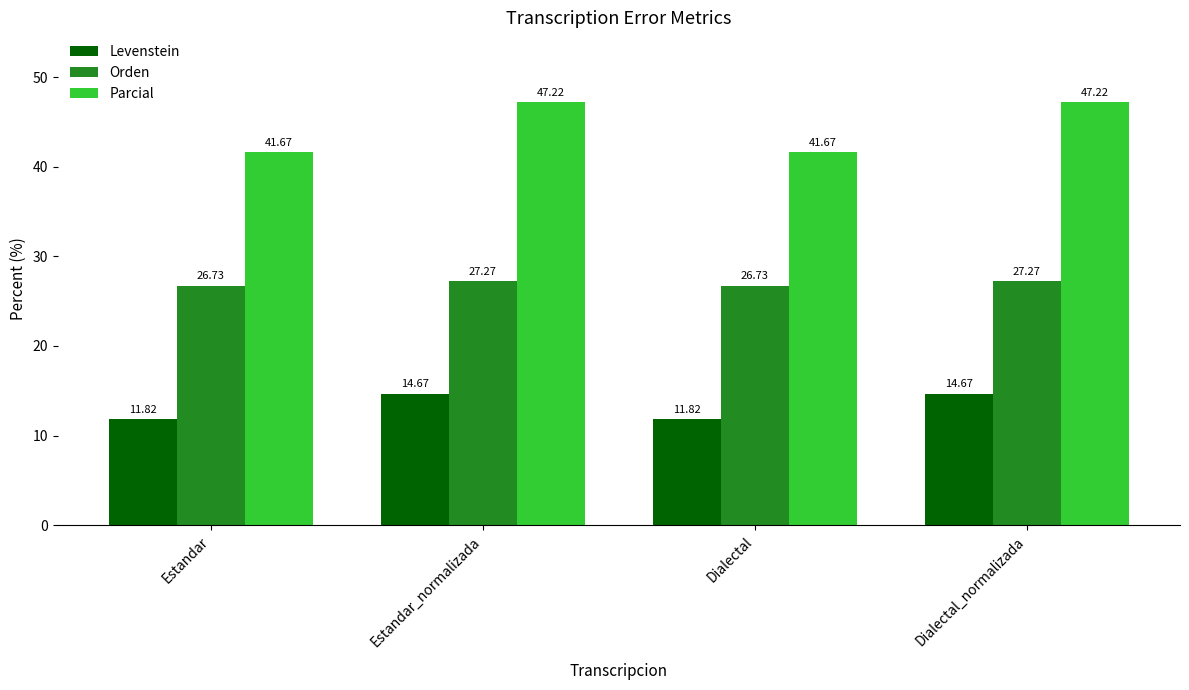

What is the label of the 2nd bar from the right?

Dialectal